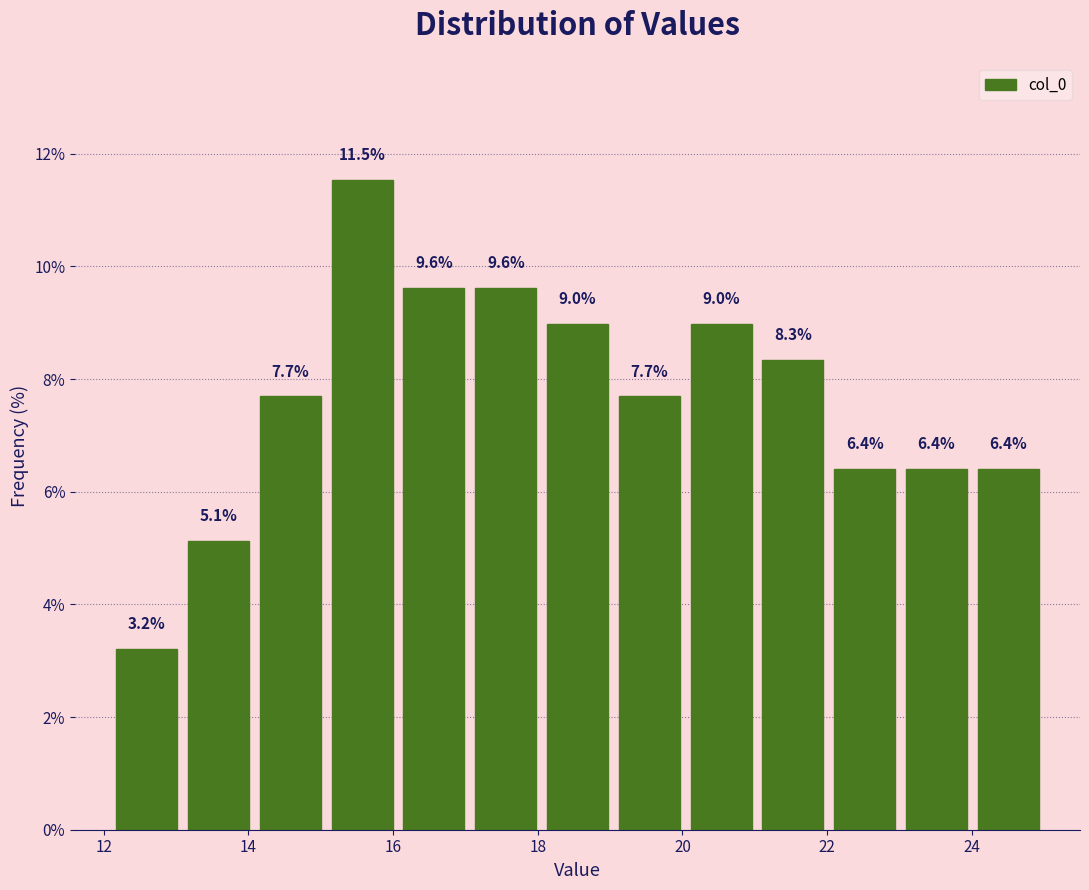

Which range on the x-axis has the tallest bar?

15.0 to 16.0